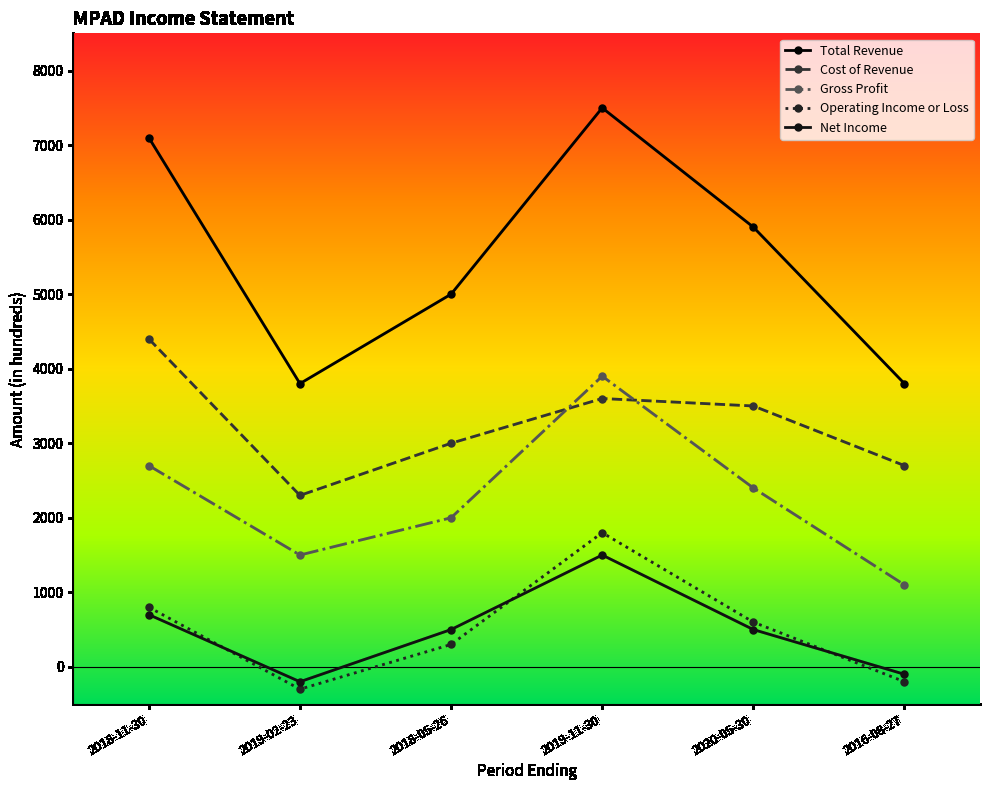

What is the label of the 6th point from the left?

2016-08-27